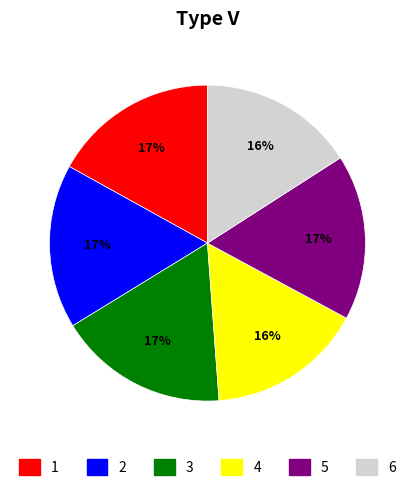

Does any single category account for the majority?

No